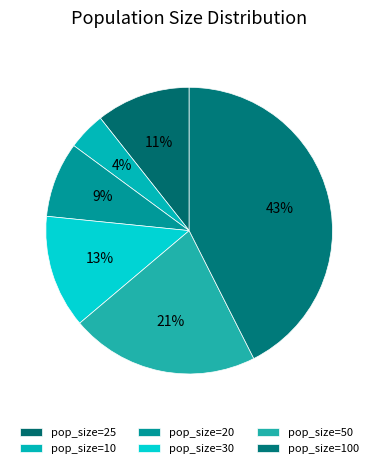

What is the largest slice in the pie chart?

100